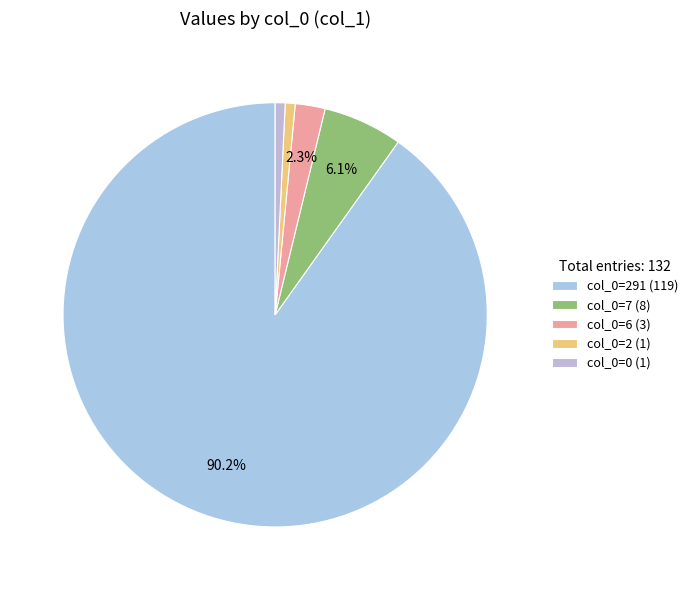

Which slice is the largest?

col_0=291 (119)